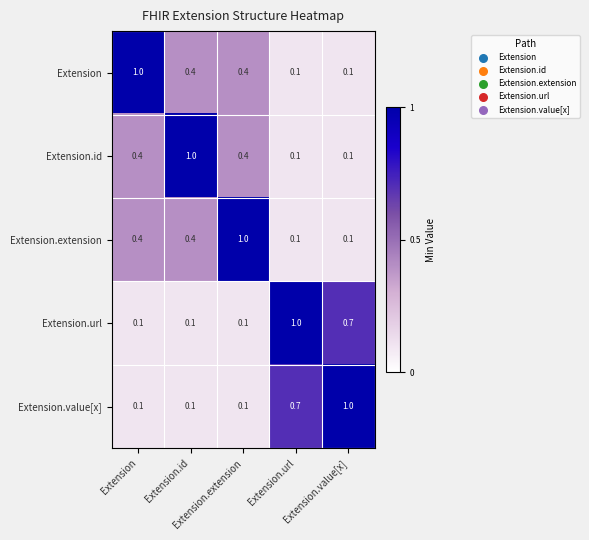

At how many categories does at least one series exceed 0?

5